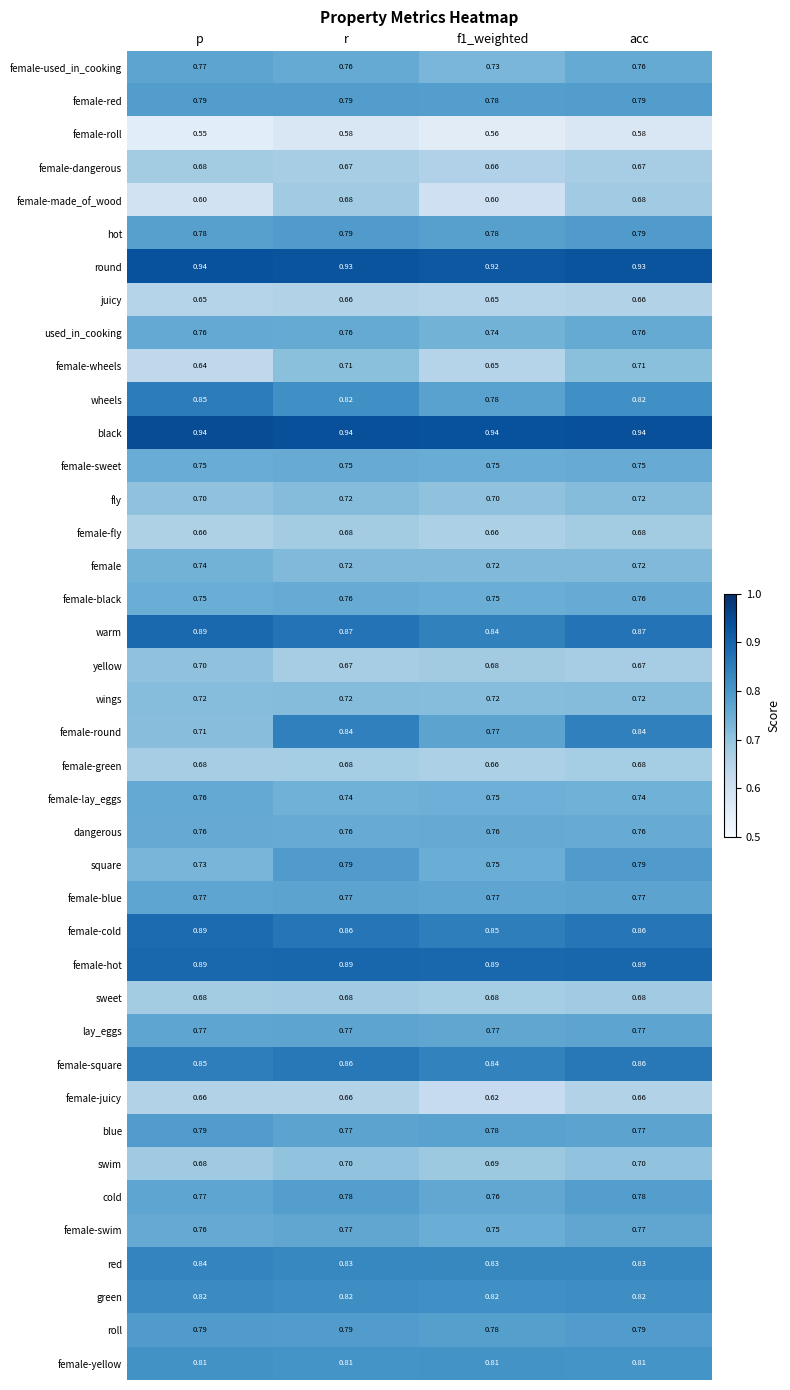

What is the smallest value displayed?

0.6